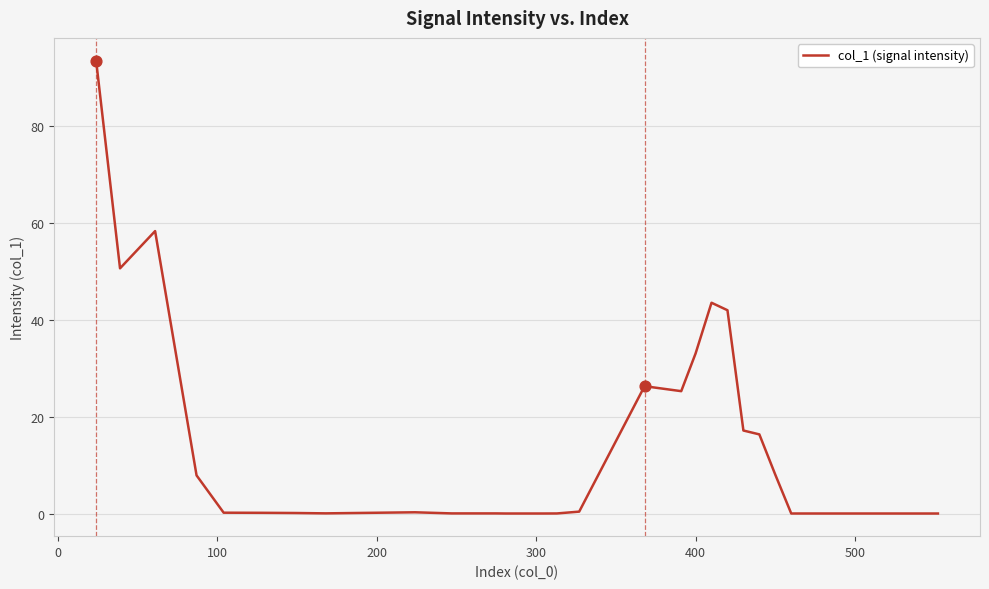

What is the greatest value displayed?

93.5